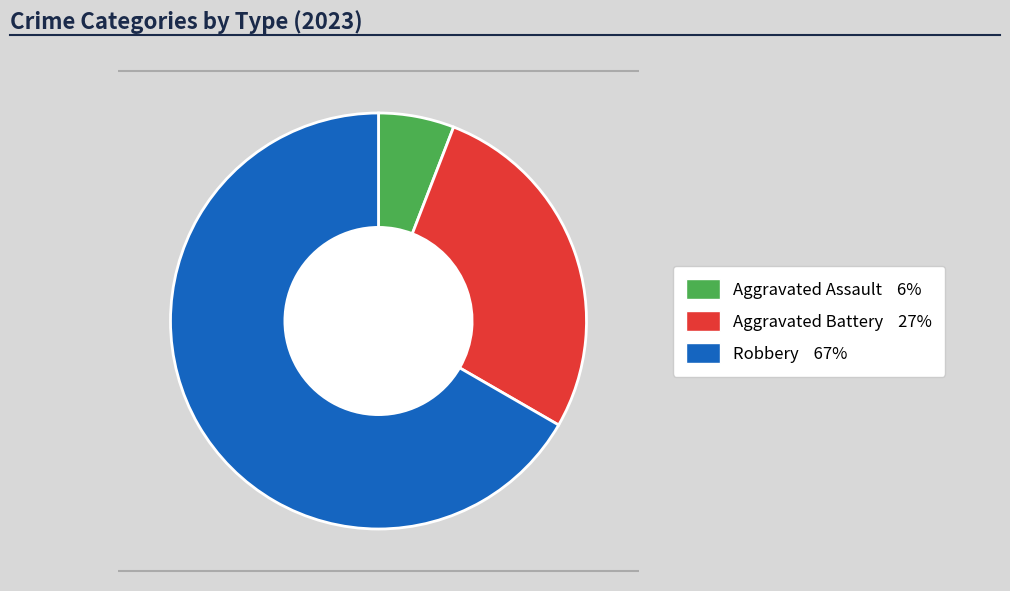

Is there a majority slice in this chart?

Yes